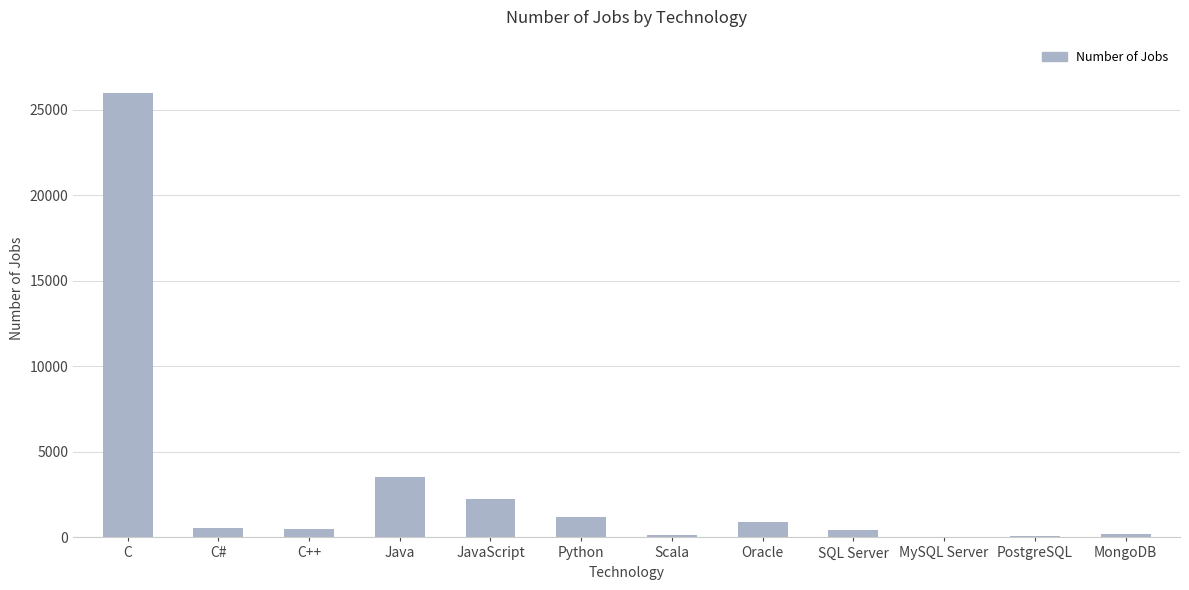

Where does the data first go above 555?

C